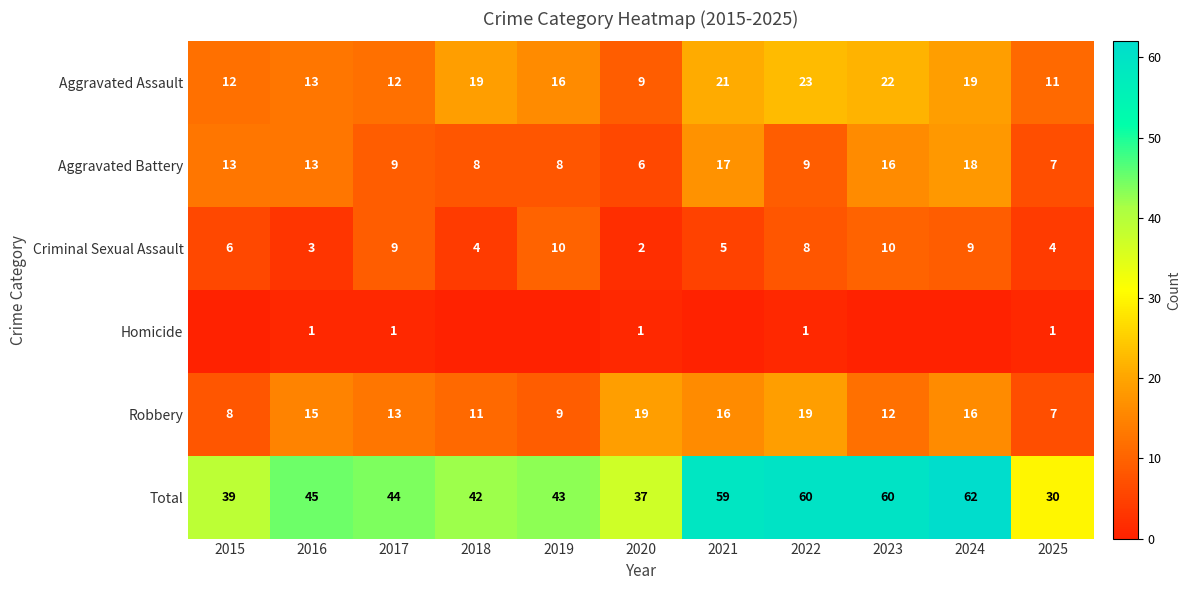

What is the difference between the maximum and second lowest values in the Aggravated Assault series?

12